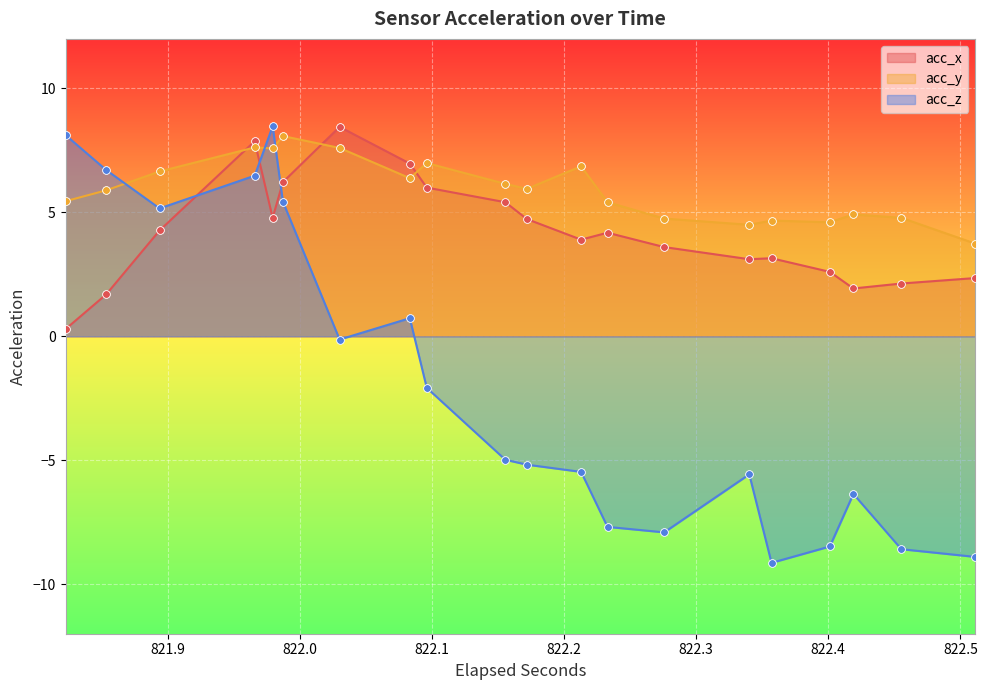

Which series reaches the maximum Y coordinate?

acc_z